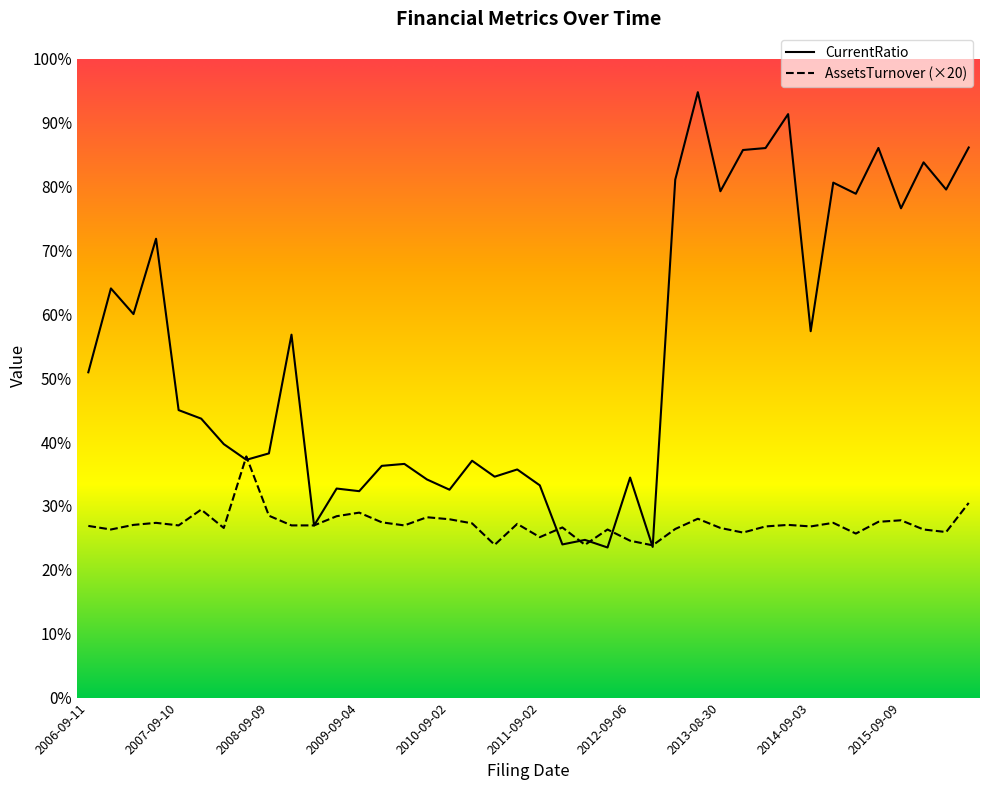

Rank the categories by AssetsTurnover value from lowest to highest.

2012-12-06, 2011-03-03, 2012-02-29, 2012-09-06, 2011-09-02, 2015-03-03, 2013-12-04, 2016-03-08, 2006-12-11, 2012-06-14, 2015-12-08, 2013-03-01, 2008-03-07, 2013-08-30, 2011-12-02, 2014-03-04, 2014-09-03, 2006-09-11, 2007-09-10, 2008-12-05, 2009-03-09, 2010-03-10, 2007-03-12, 2014-06-11, 2011-06-20, 2010-12-06, 2007-07-13, 2014-12-08, 2009-12-08, 2015-06-12, 2015-09-09, 2010-09-02, 2013-06-21, 2010-06-18, 2009-07-14, 2008-09-09, 2009-09-04, 2007-12-07, 2016-06-17, 2008-07-03